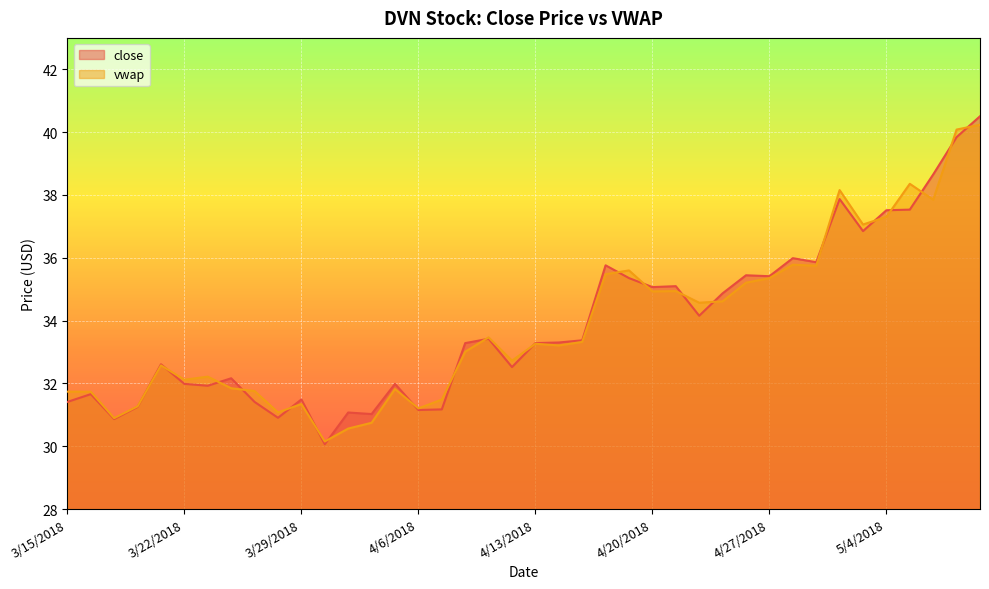

In close, how many points are higher than both neighbors (excluding endpoints)?

12